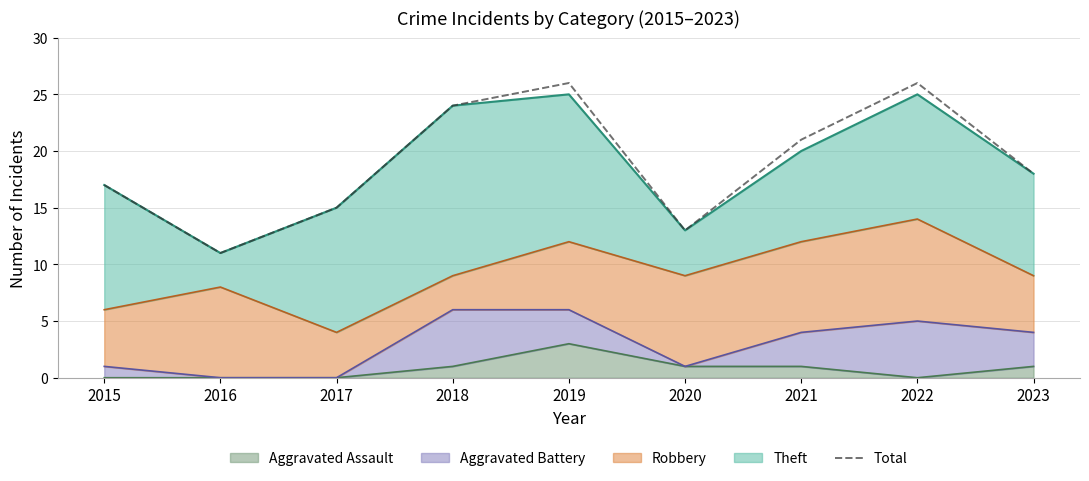

Where is the first local maximum?

2019